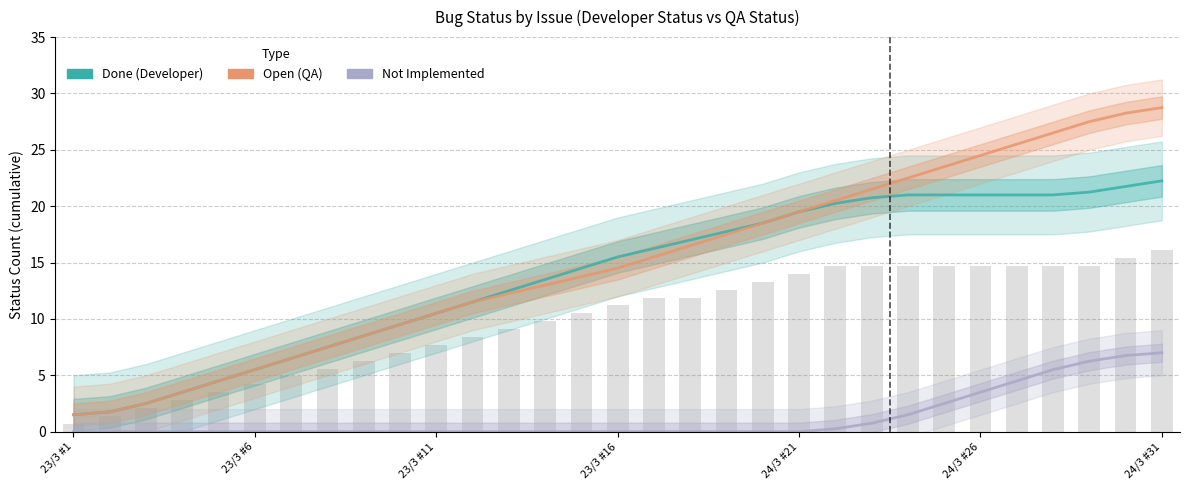

Which series has the largest total across all categories?

Open